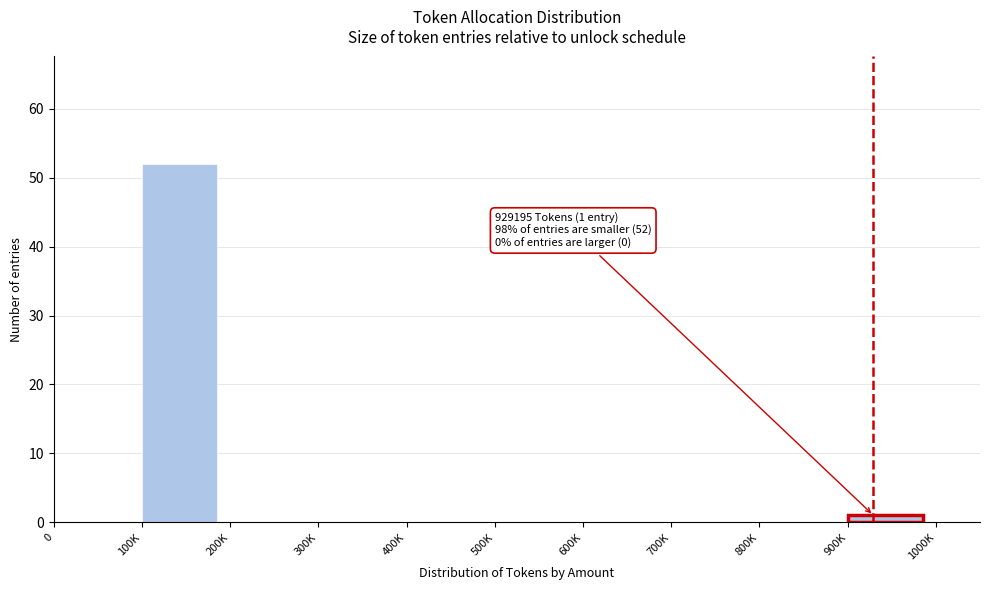

Reading left to right, extract all data points from this chart.

0=0	100K=52	200K=0	300K=0	400K=0	500K=0	600K=0	700K=0	800K=0	900K=1